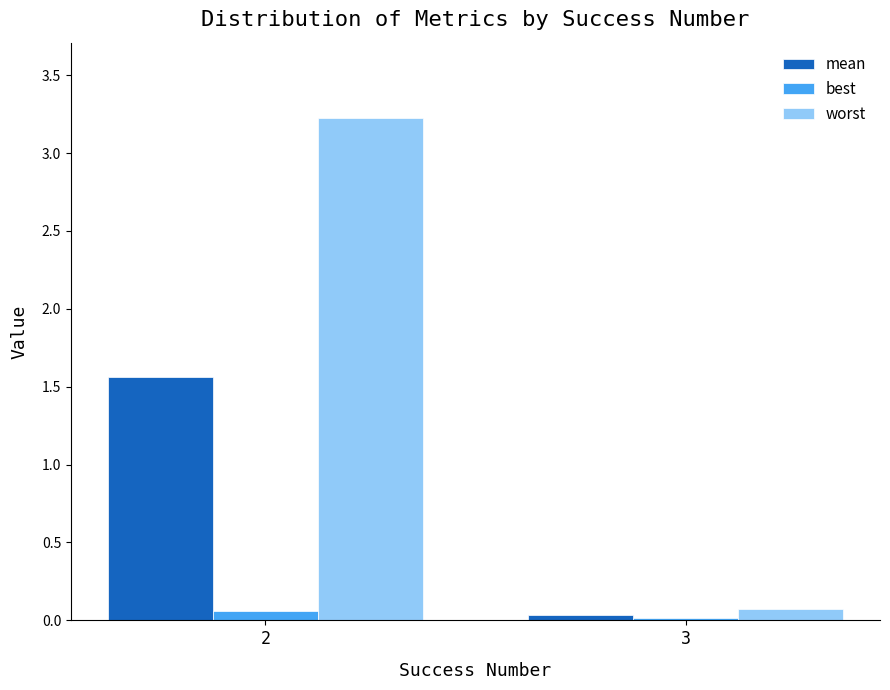

List the series in order of their peak value, highest first.

worst, mean, best